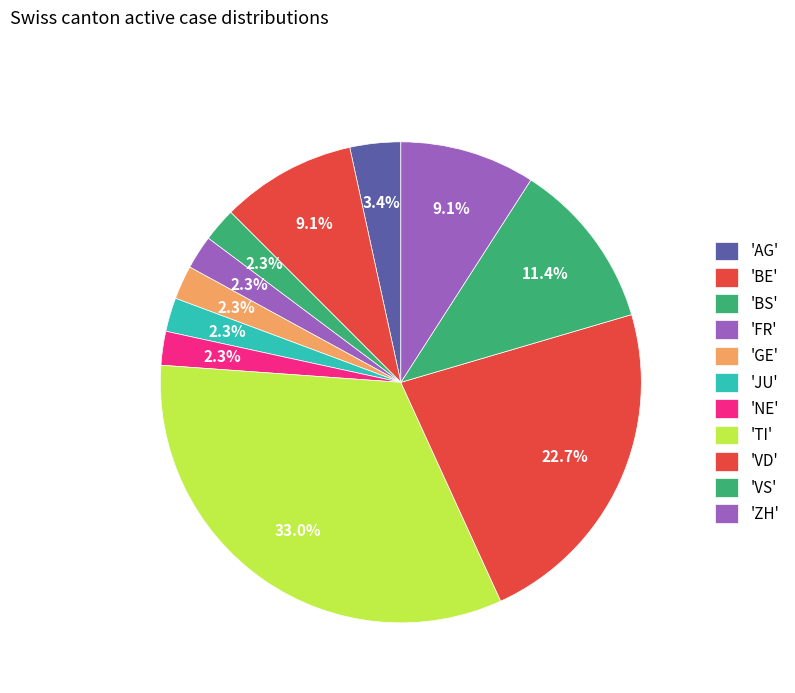

How many segments does this pie chart have?

11